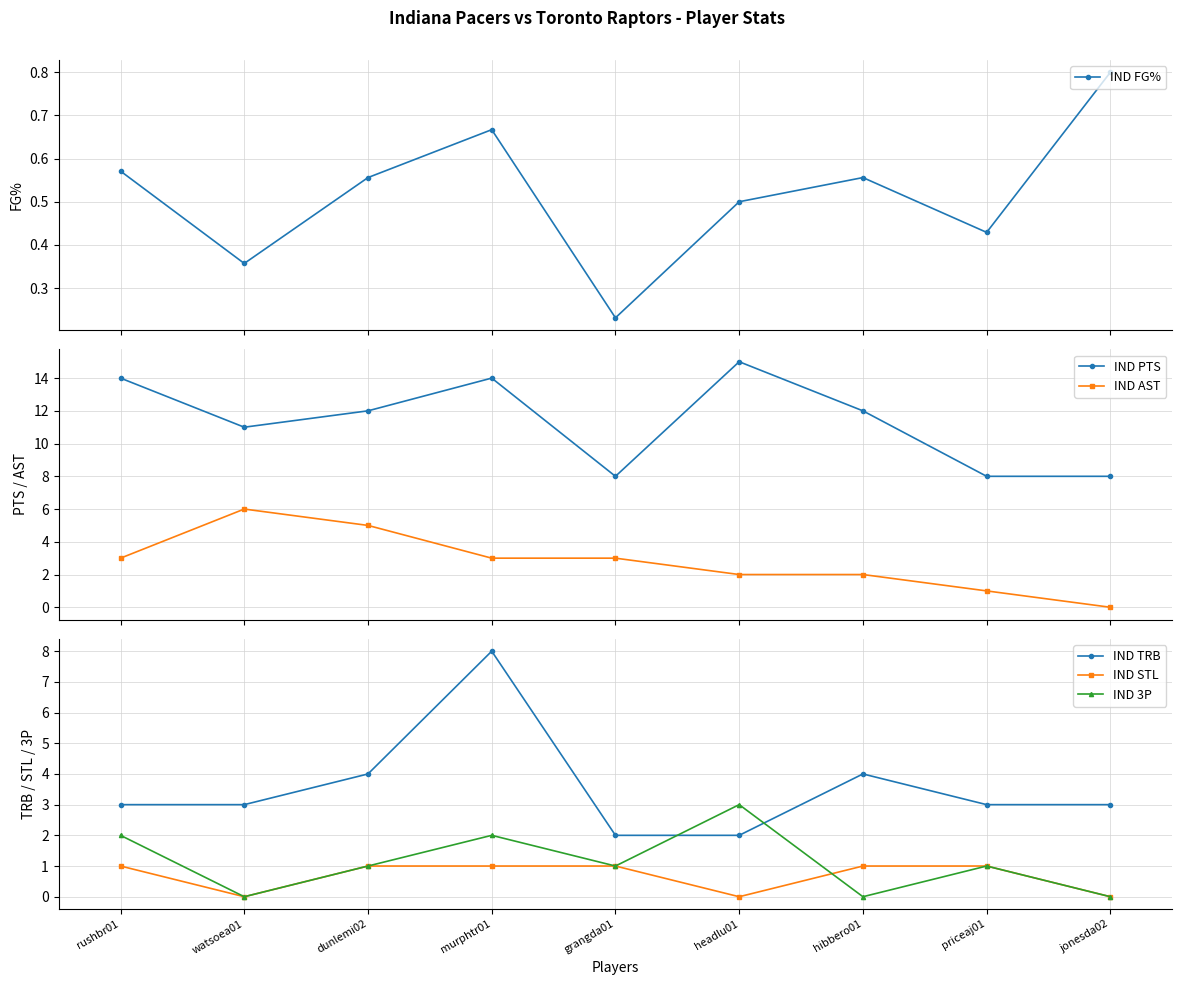

List the series in order of their peak value, highest first.

IND PTS, IND TRB, IND AST, IND 3P, IND STL, IND FG%